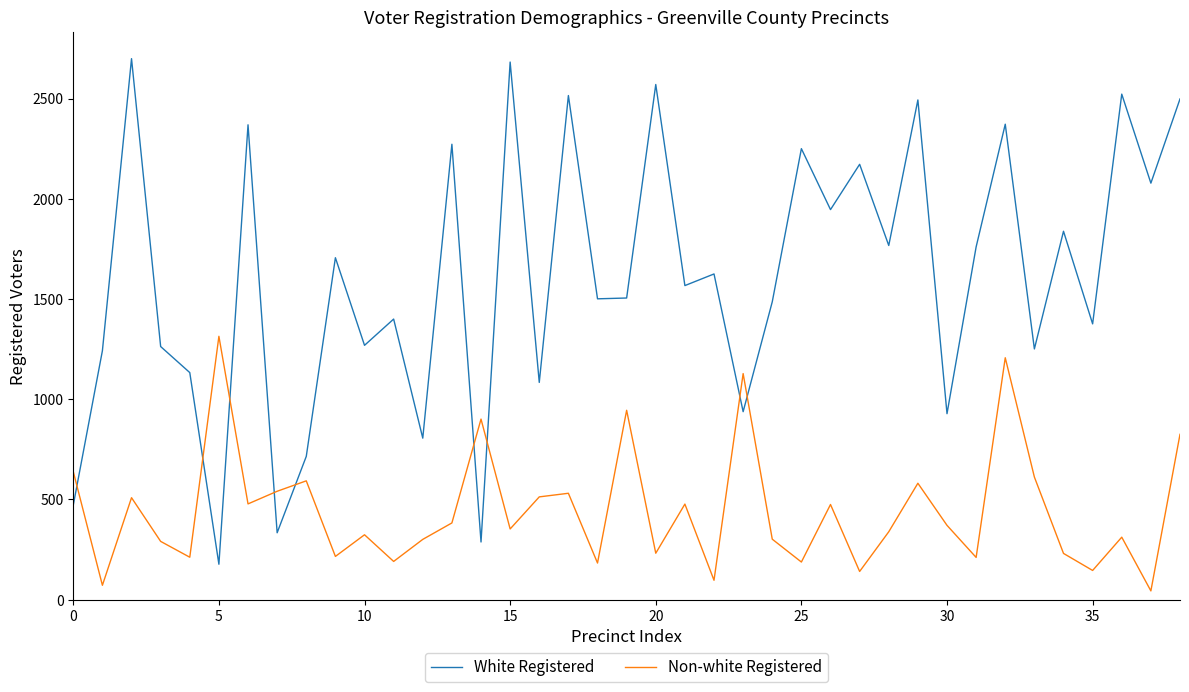

How many intersections are there between Non-white Registered and White Registered?

9